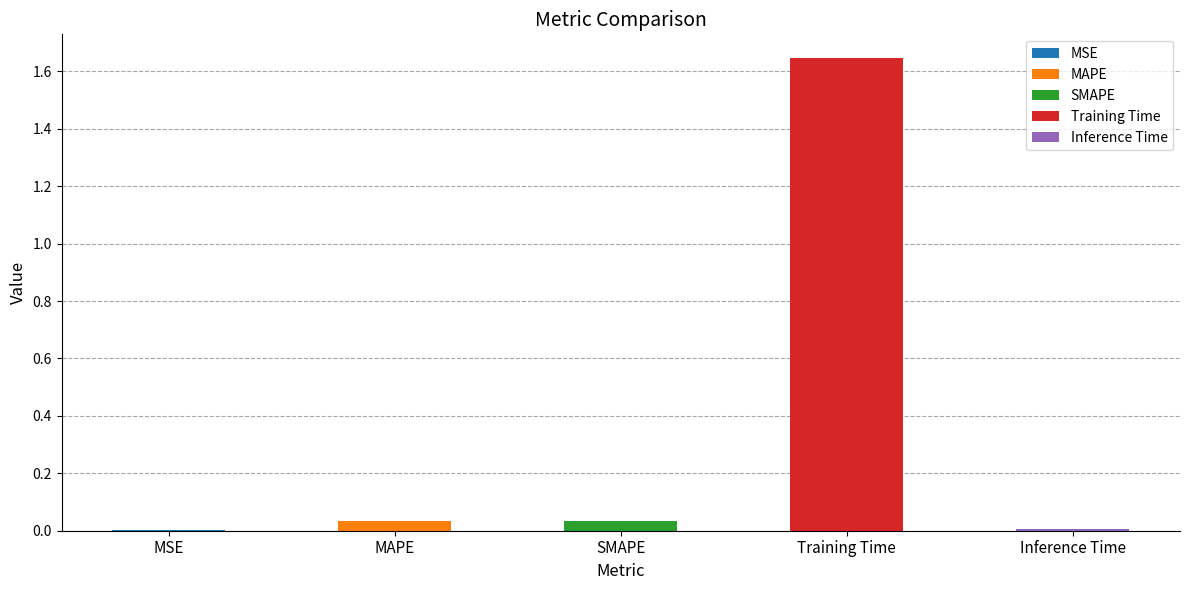

Where is the data nearest to the value 0?

MSE